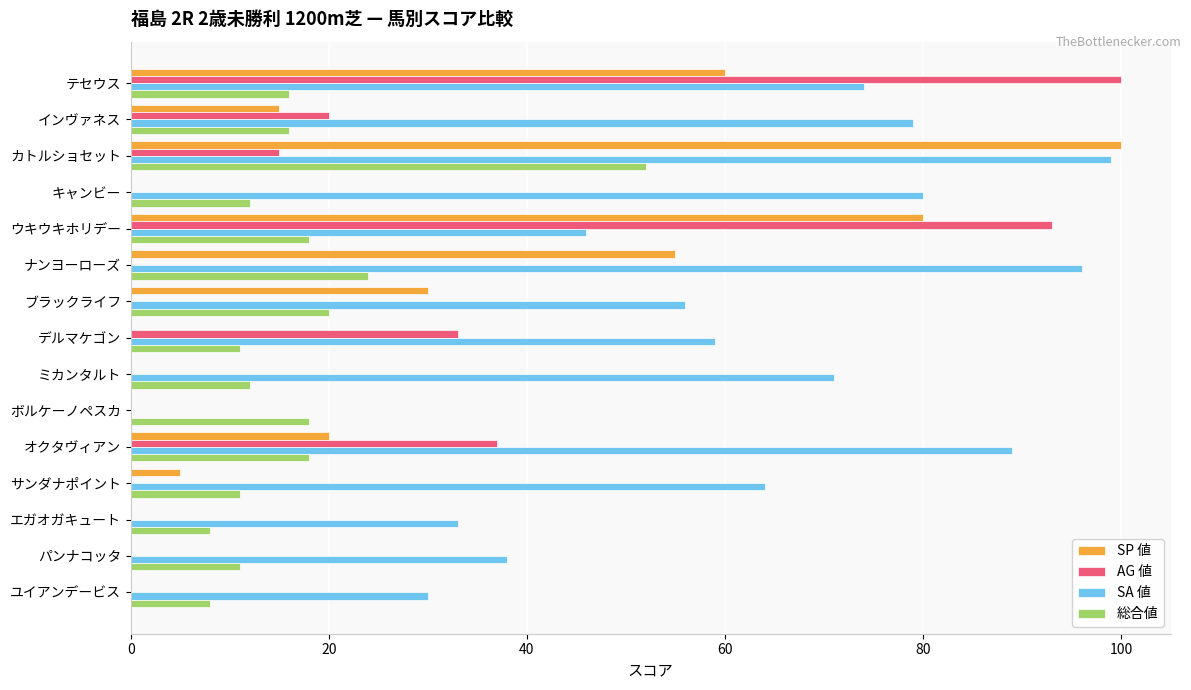

Is it true that SA 値 equals 39 at ミカンタルト?

False